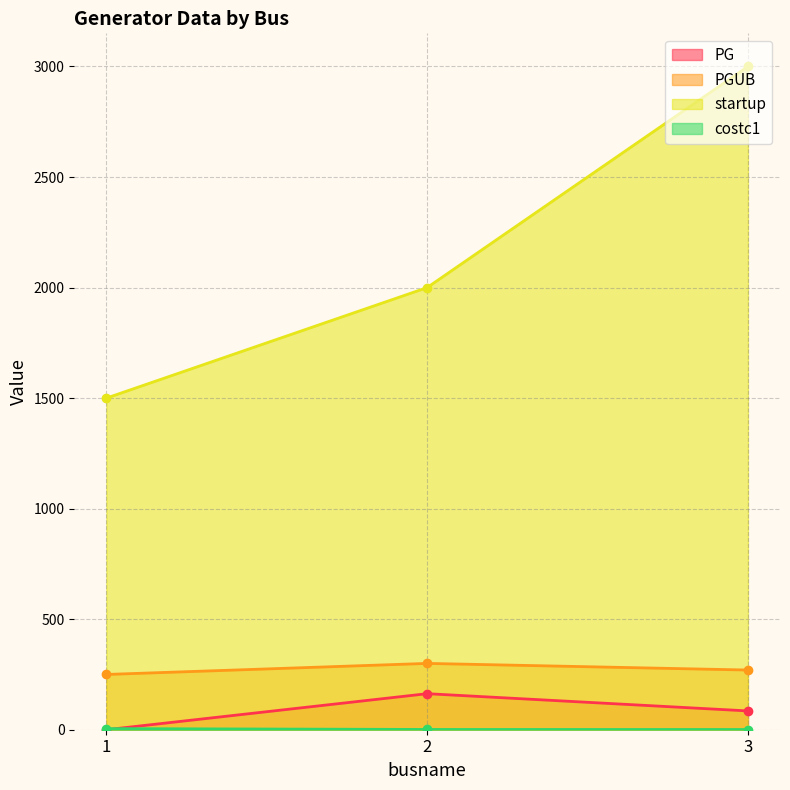

Which series has the largest range (max minus min)?

startup